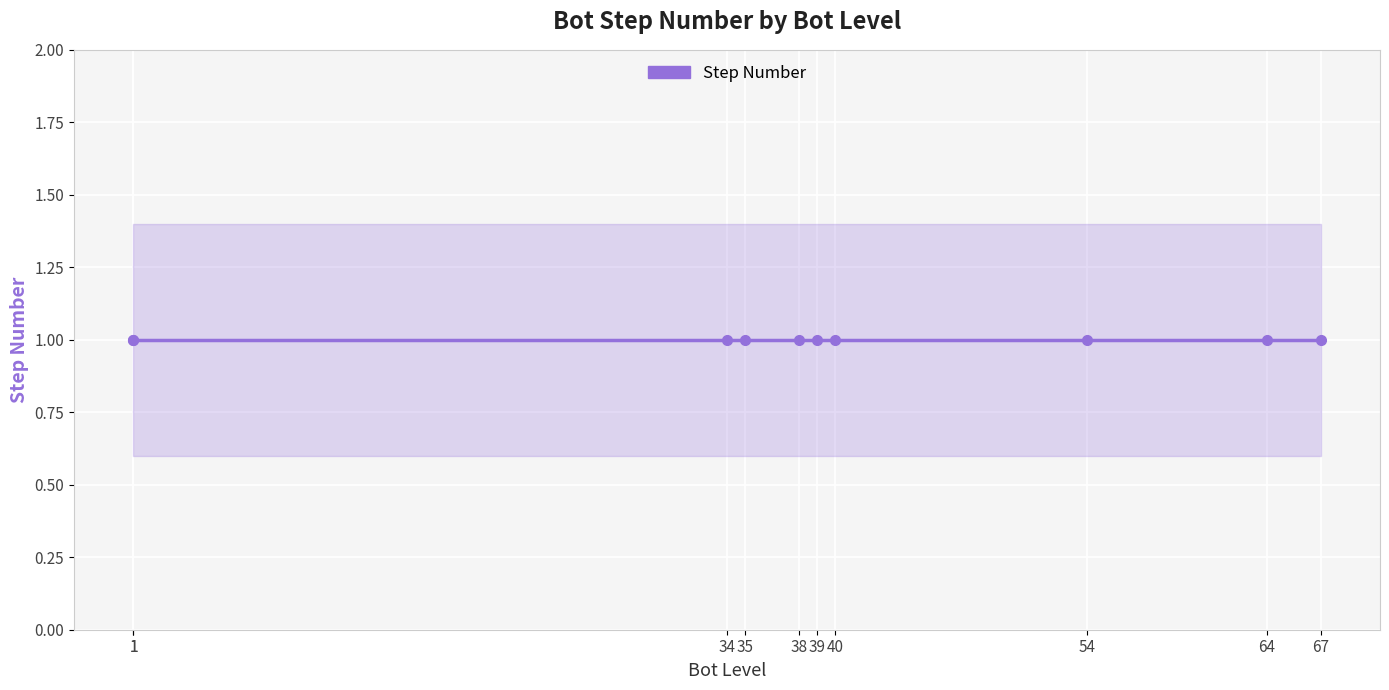

True or false: Step Number Lower and Step Number Upper intersect in this chart.

False